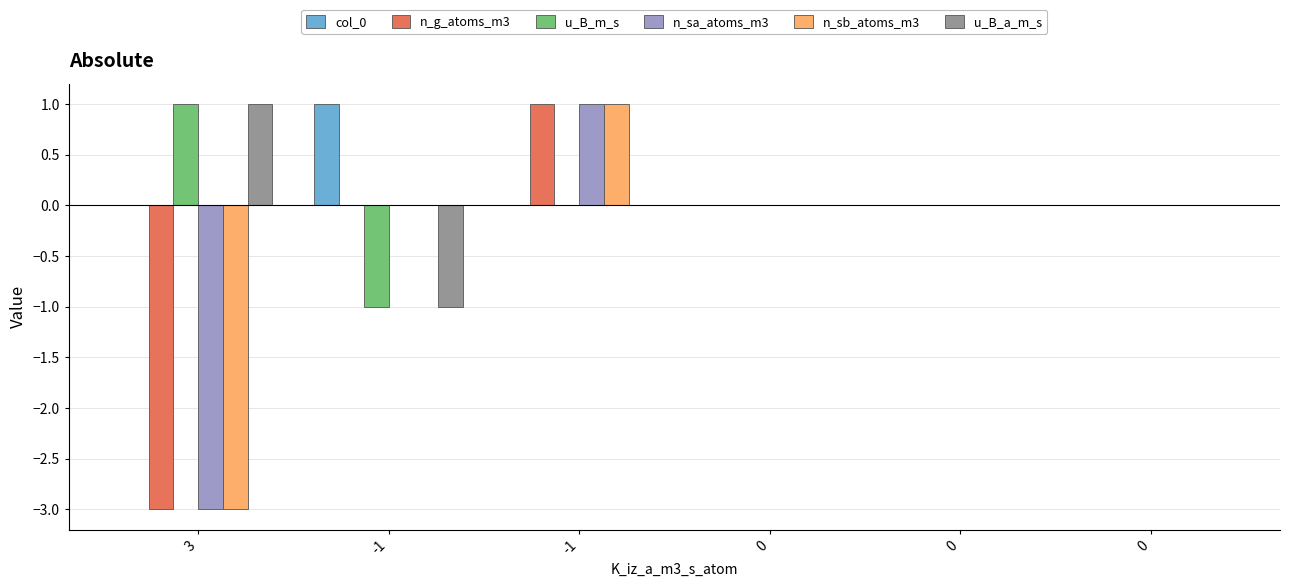

What are all the series names shown in the legend?

col_0, n_g_atoms_m3, u_B_m_s, n_sa_atoms_m3, n_sb_atoms_m3, u_B_a_m_s